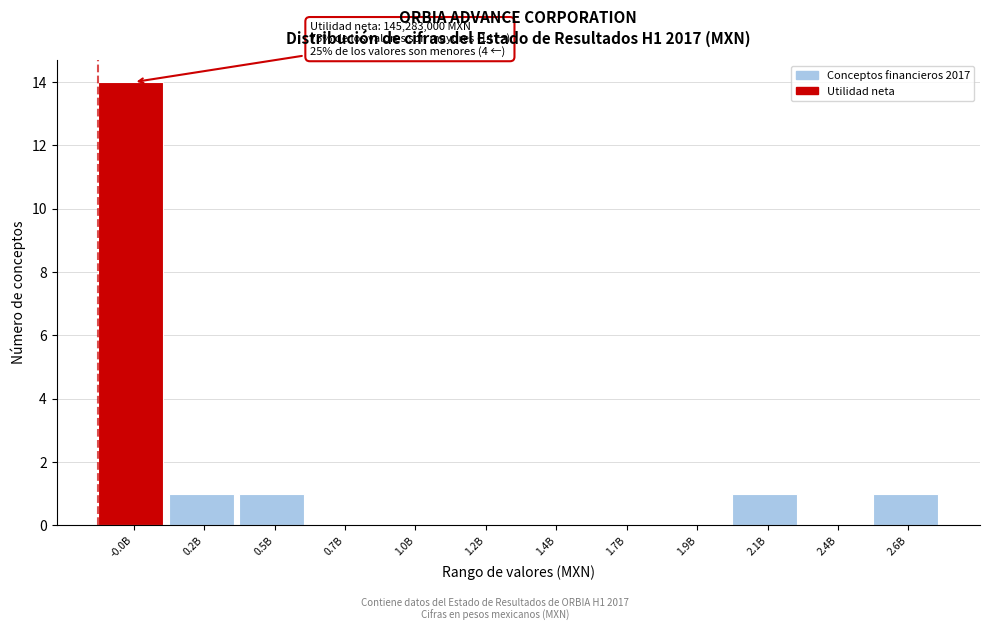

Reading left to right, what are all the values shown in this chart?

-0.0B=14	0.2B=1	0.5B=1	0.7B=0	1.0B=0	1.2B=0	1.4B=0	1.7B=0	1.9B=0	2.1B=1	2.4B=0	2.6B=1